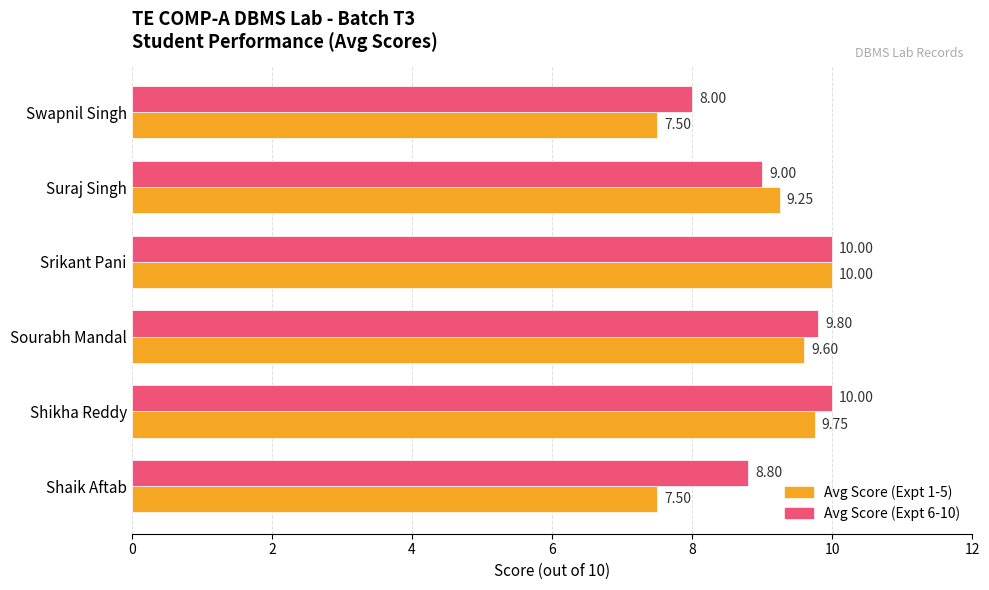

Between Shikha Reddy and Suraj Singh, which series saw the biggest shift?

Avg Score (Expt 6-10)